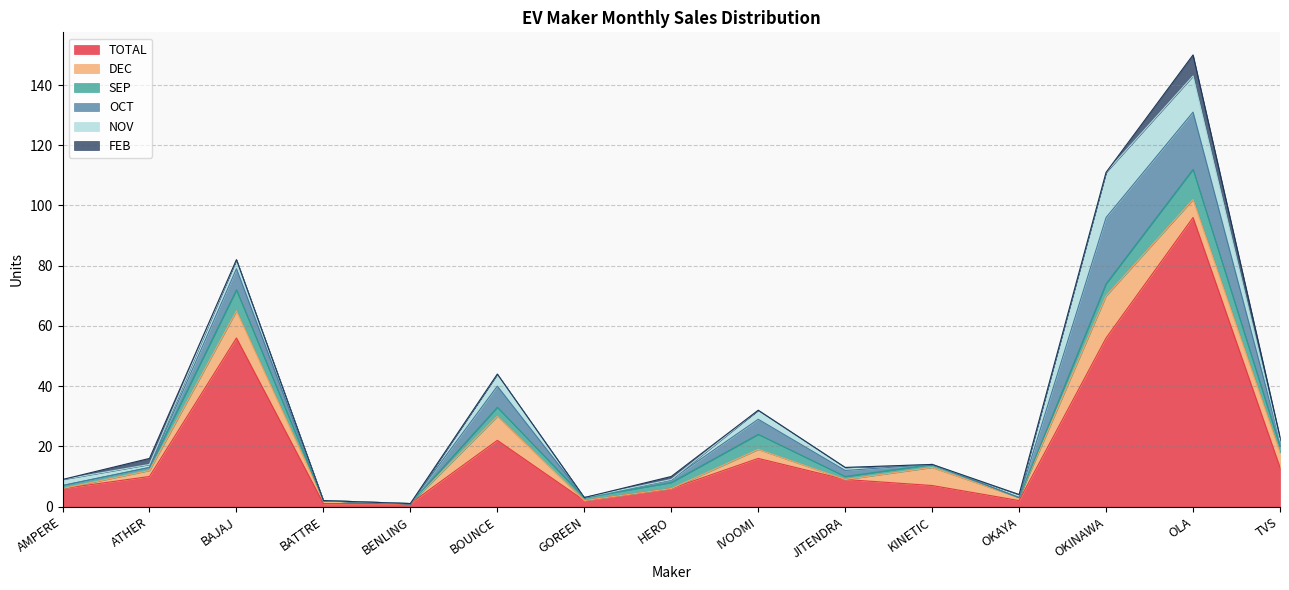

How many interior local valleys does the NOV series have?

2